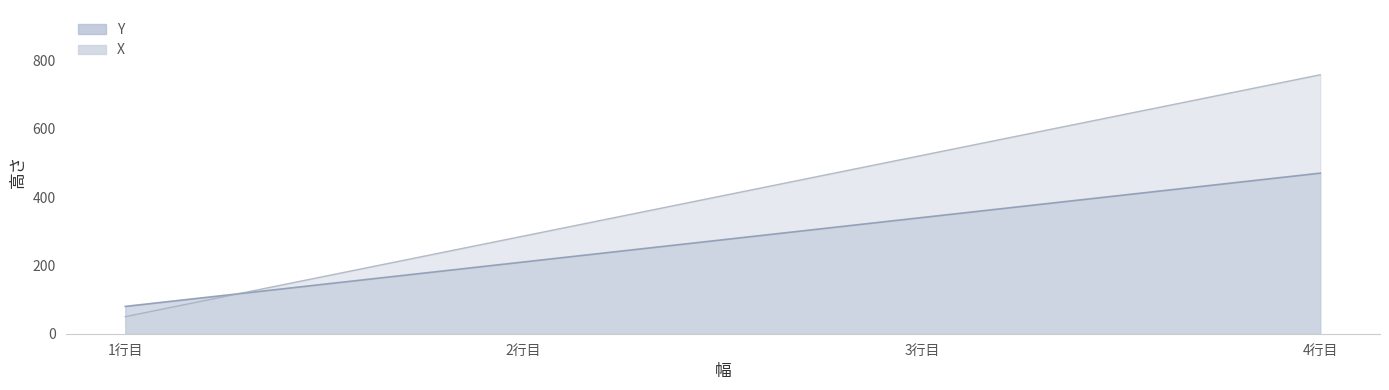

How many lines are shown in the chart?

2